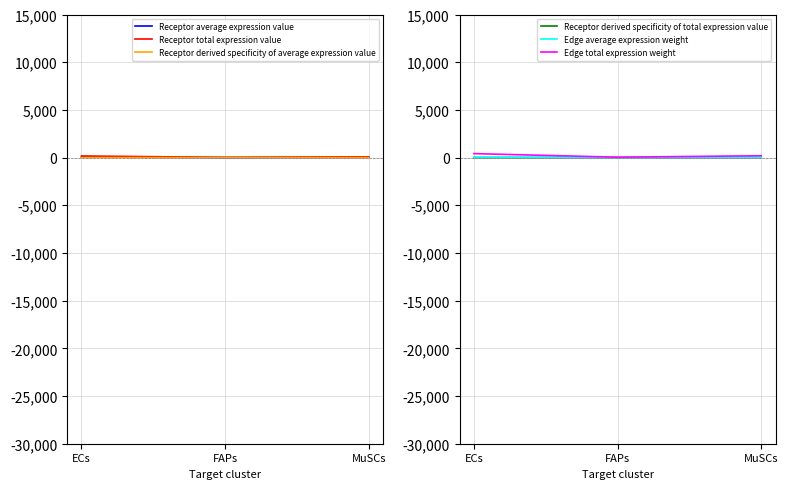

What is the sum of the Receptor derived specificity of total expression value values at ECs and FAPs?

0.7